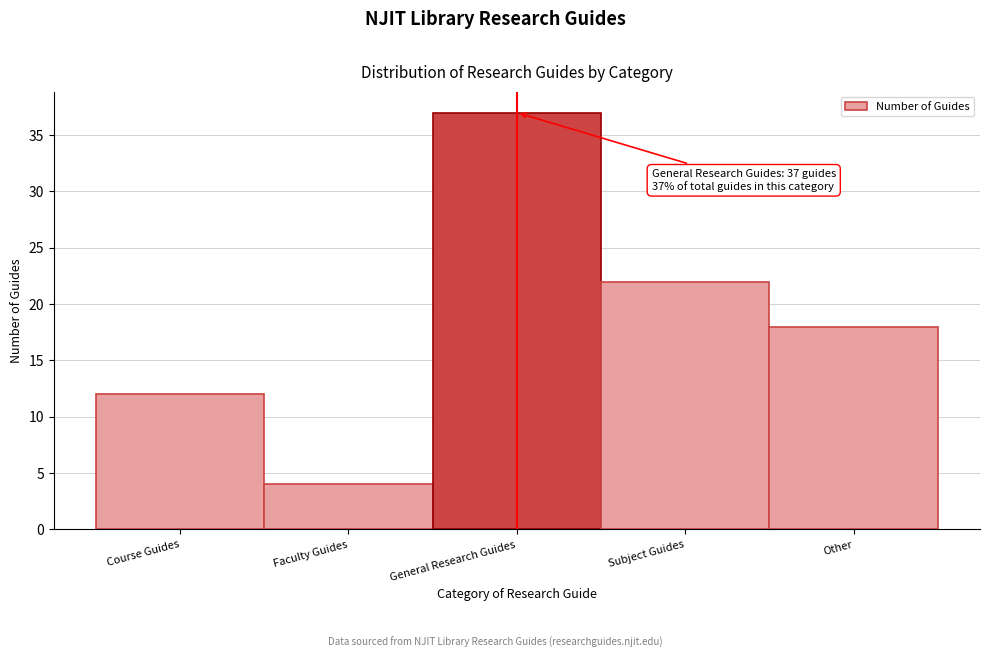

Reading left to right, transcribe all the data shown in this chart.

12	4	37	22	18